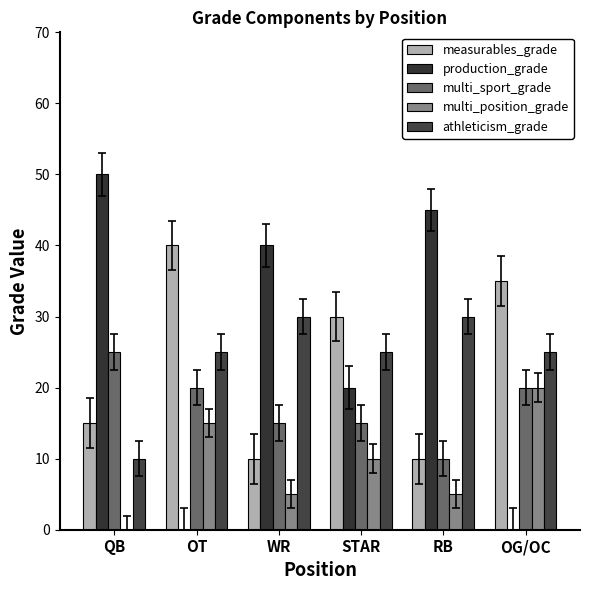

Is the value of production_grade at WR greater than the value of measurables_grade at OG/OC?

Yes